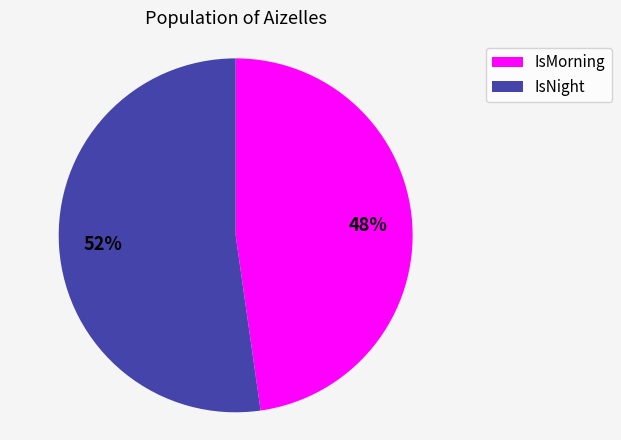

To the nearest percent, what percentage of the pie is IsNight?

52%